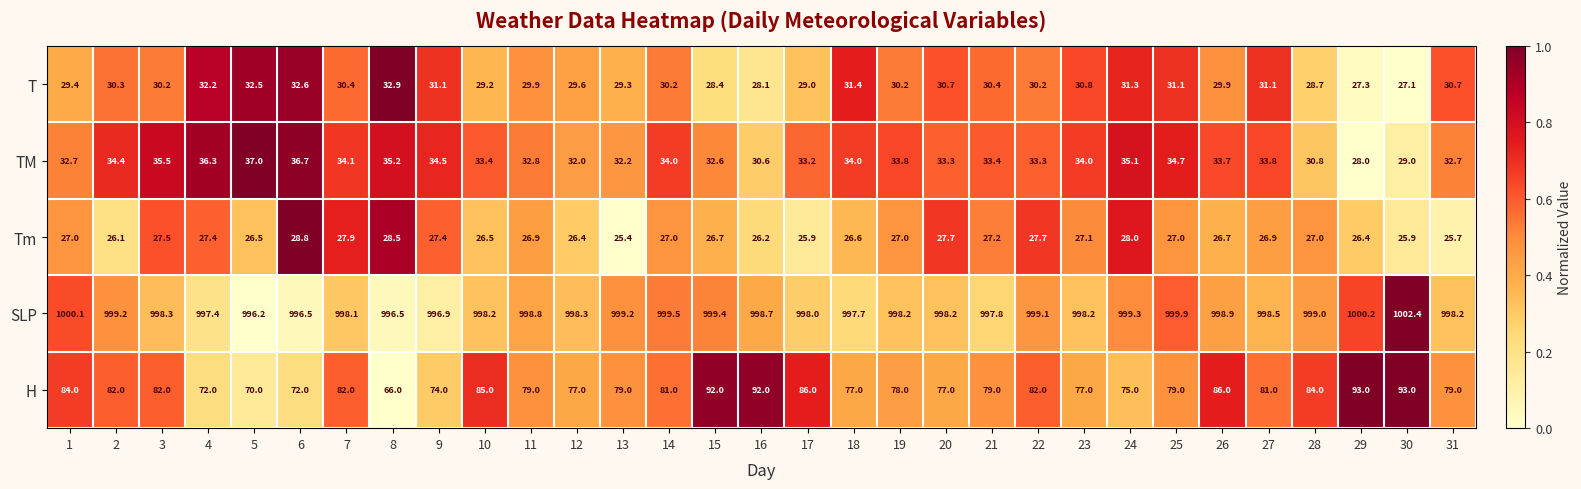

What value does the TM series have at 22?

33.3